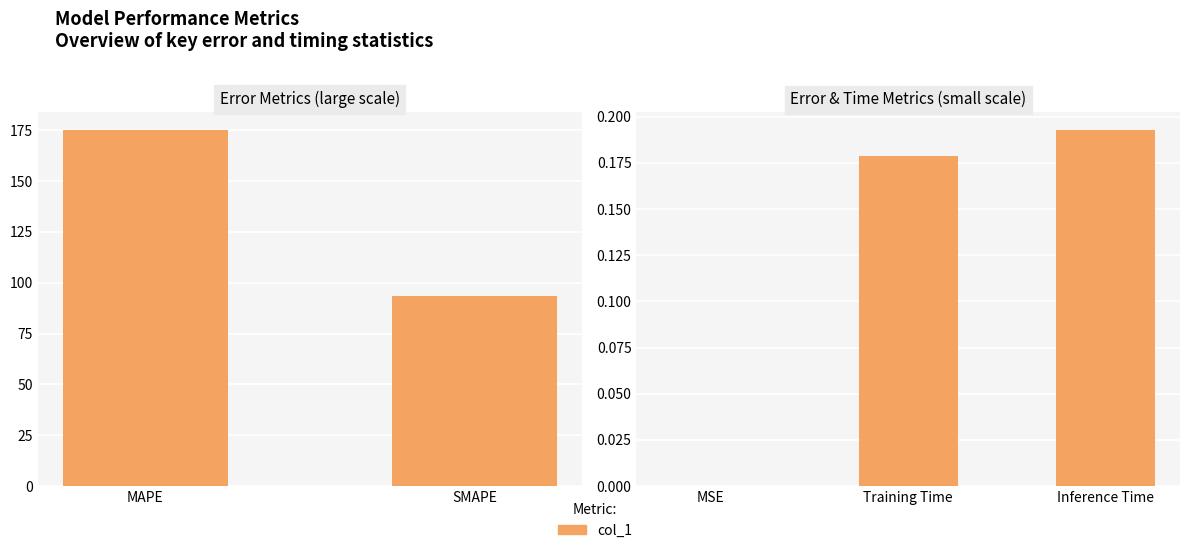

How many distinct data groups are displayed?

1